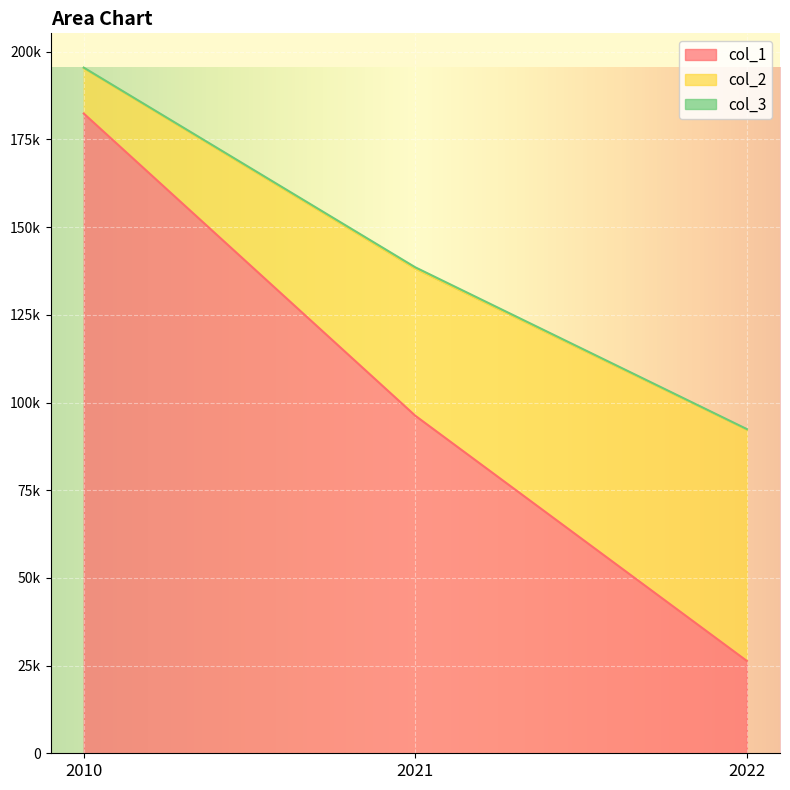

Reading left to right, extract all data points from this chart.

col_1: 2010=182381	2021=96232	2022=26325
col_2: 2010=195475	2021=138542	2022=92425